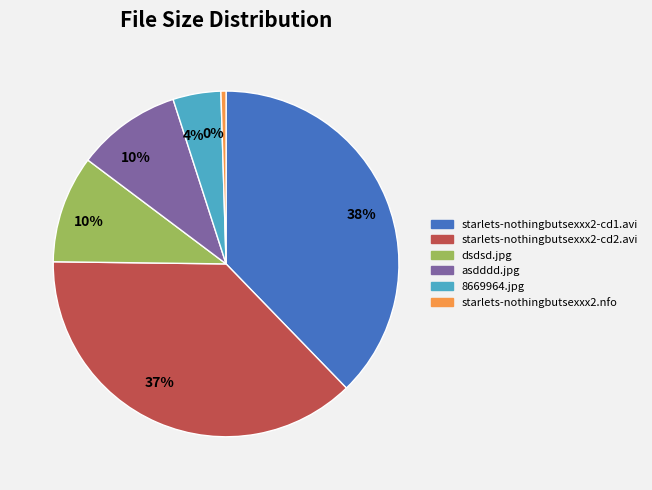

How many slices are in this pie chart?

6